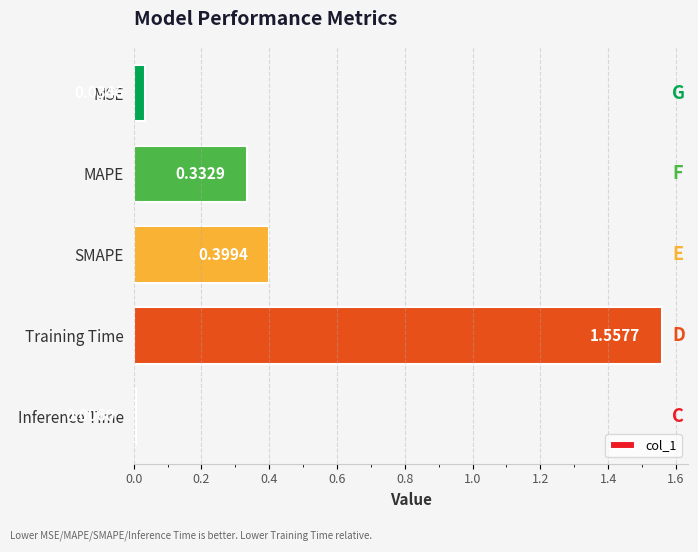

Rank the categories by value from lowest to highest.

Inference Time, MSE, MAPE, SMAPE, Training Time